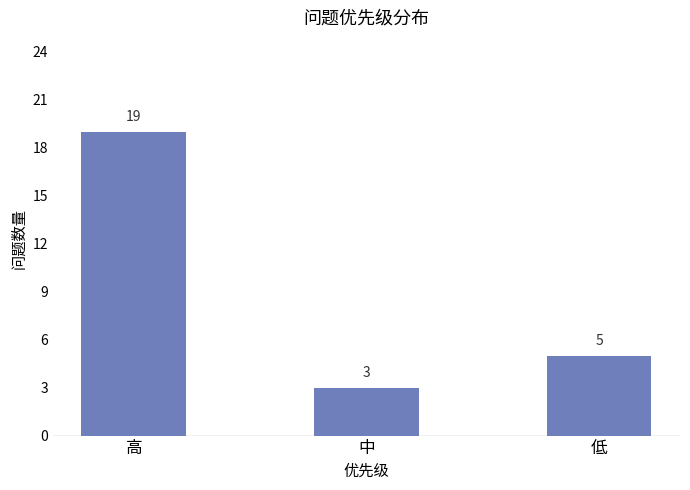

What is the ratio of the value at 低 to the value at 高?

0.3